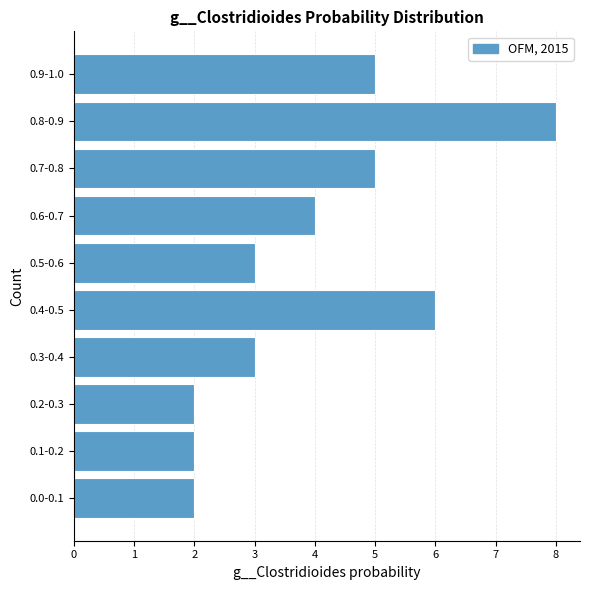

Reading bottom to top, what are all the values shown in this chart?

2	2	2	3	6	3	4	5	8	5